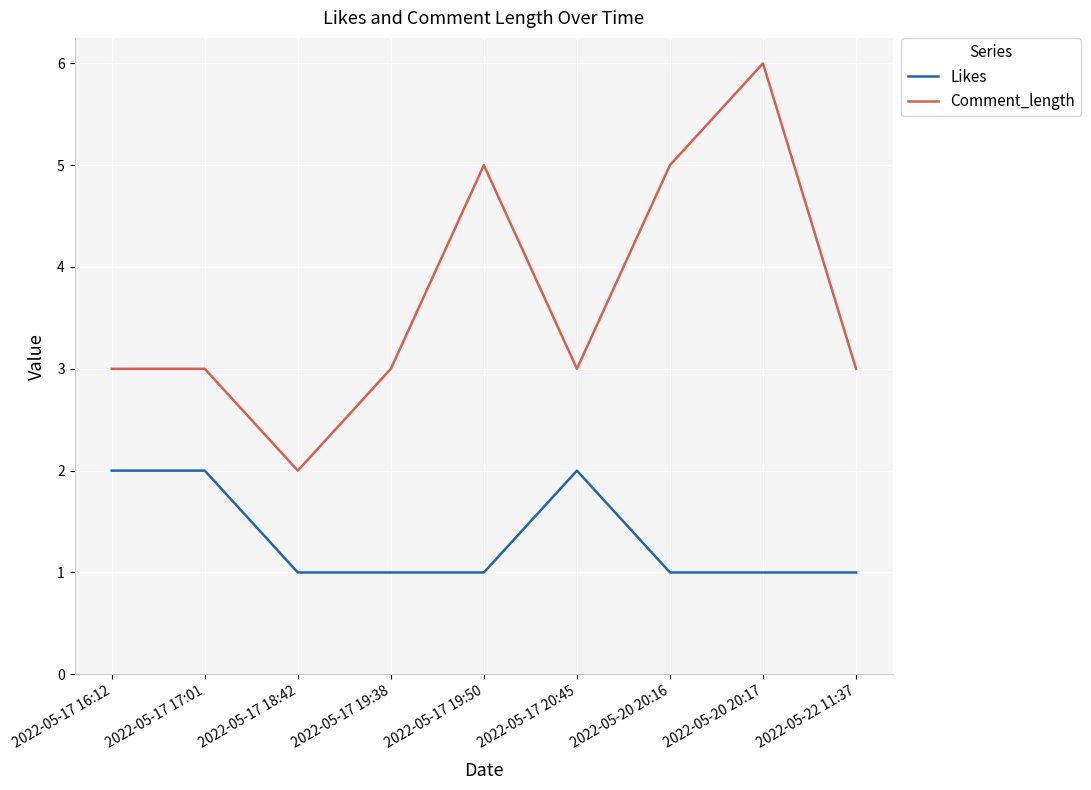

Does the chart display data point markers on the line(s)?

No